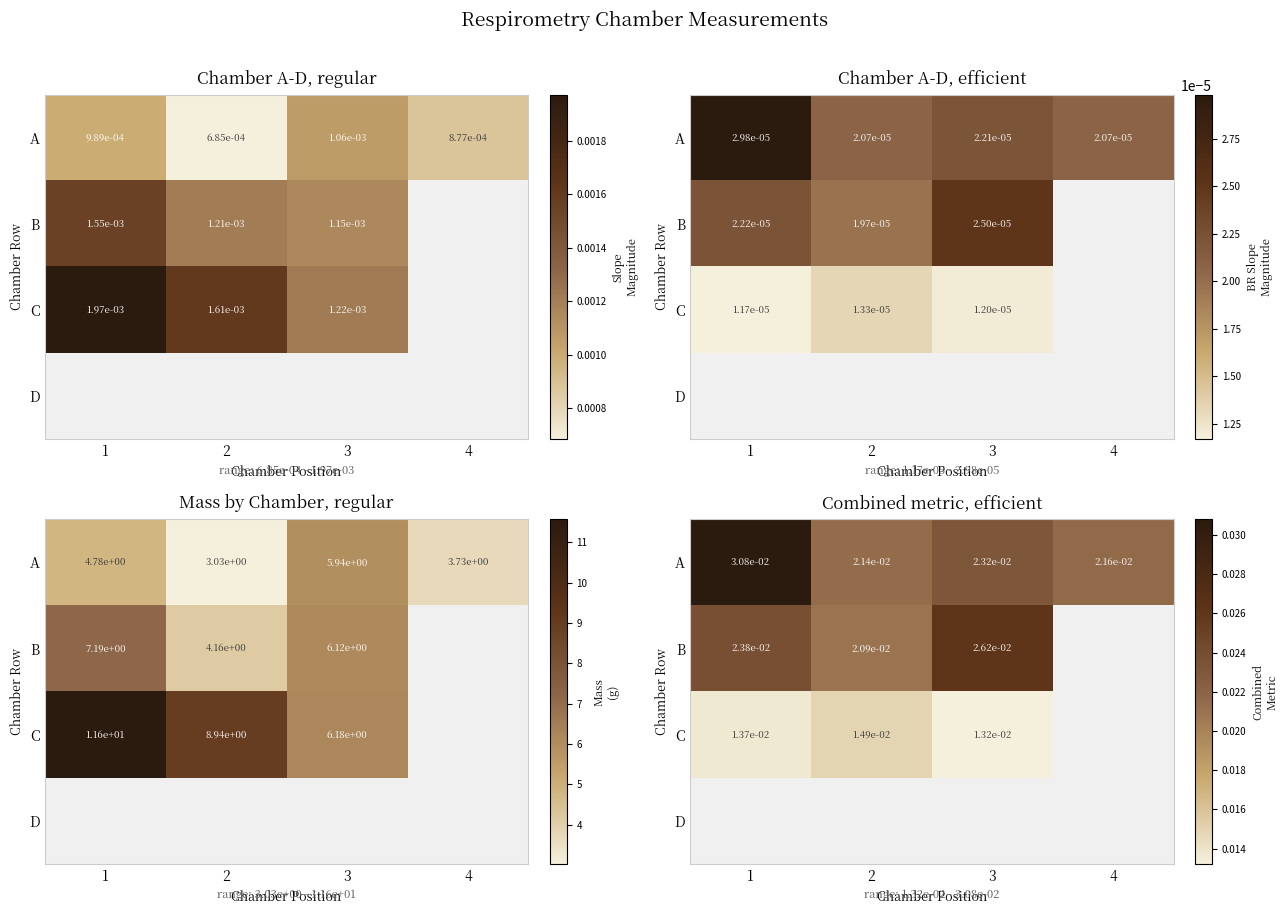

At which label does D reach its peak?

1